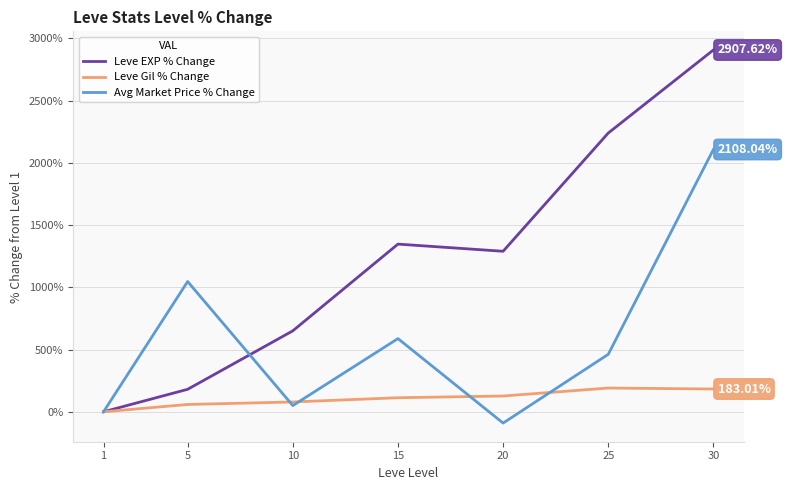

What is the spread (max minus min) of values at 30?

2724.6